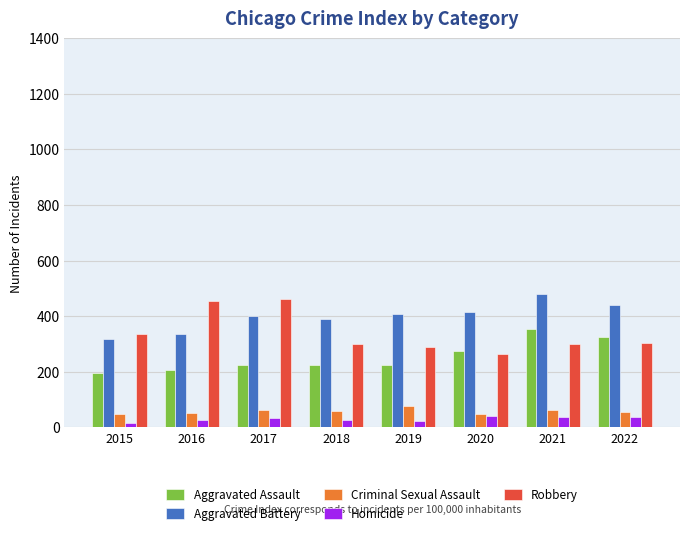

What is the average value of the Robbery series?

338